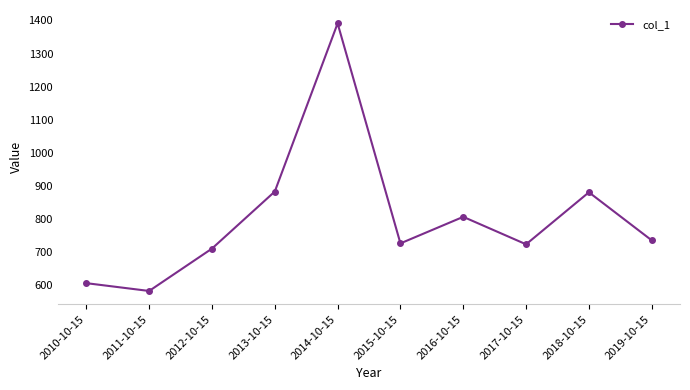

What is the average value?

804.8